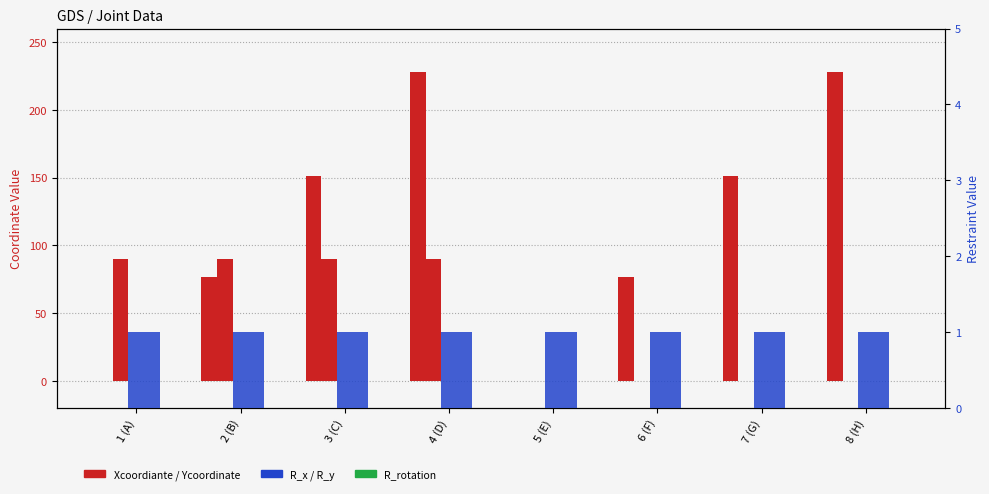

Rank the series at 6 (F) from lowest to highest value.

Ycoordinate, R_rotation, R_x, R_y, Xcoordiante